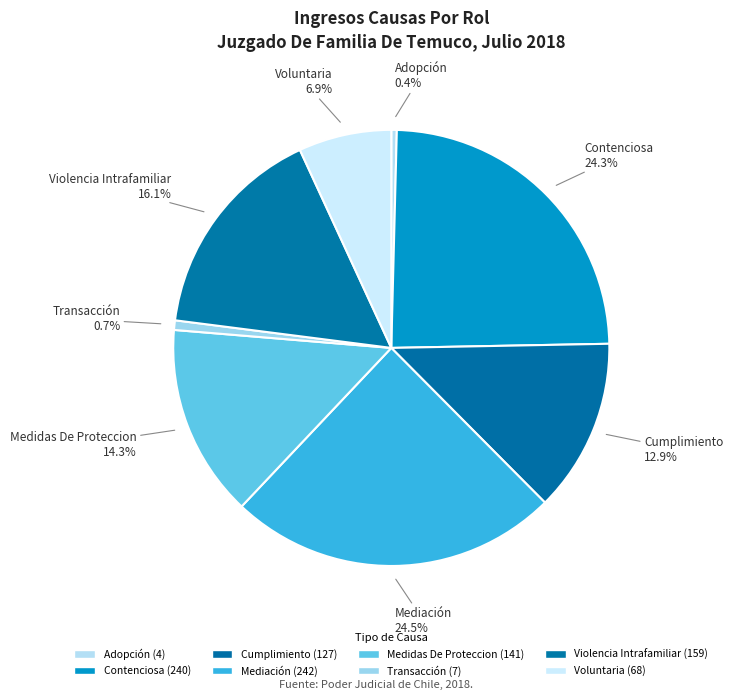

What percentage is the Violencia Intrafamiliar slice, to the nearest percent?

16%